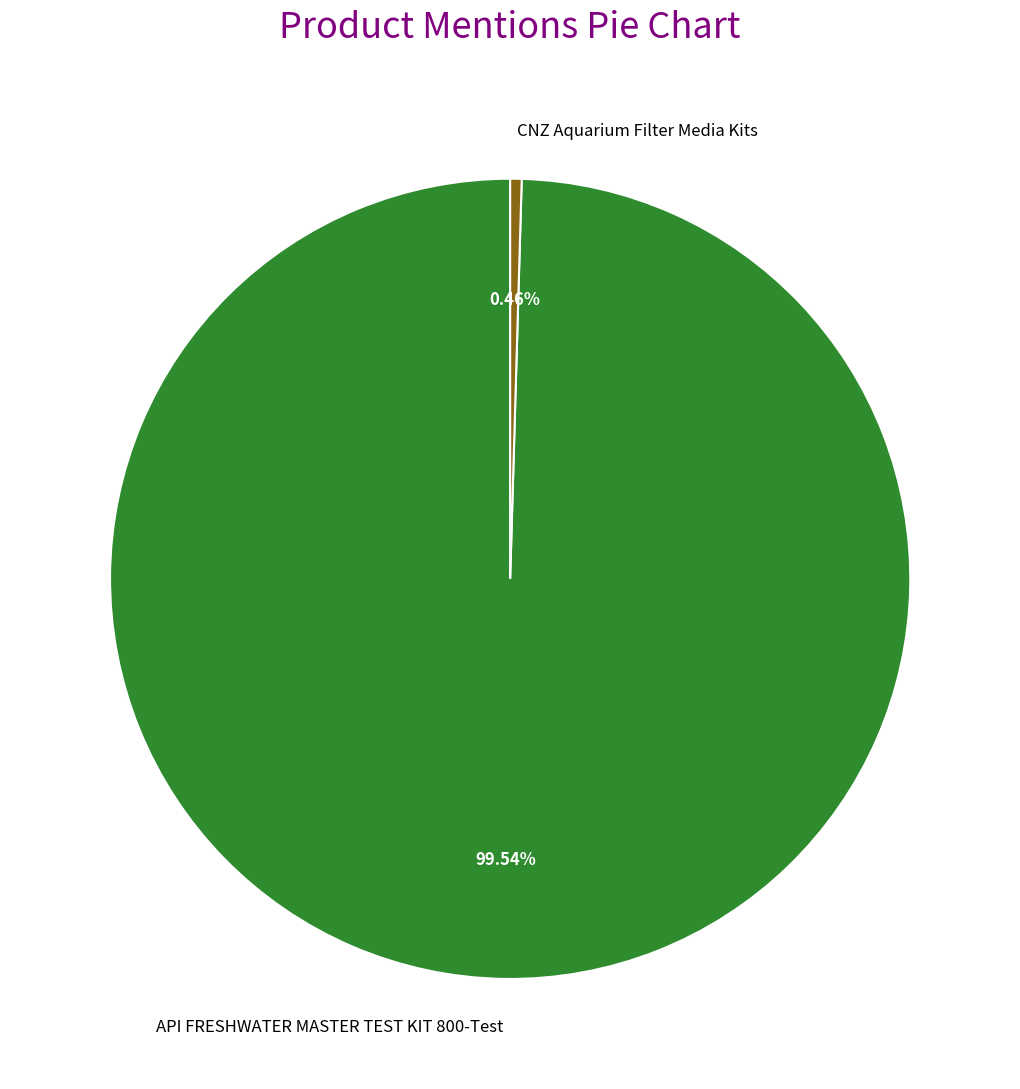

The API FRESHWATER MASTER TEST KIT 800-Test slice represents 100% of the pie. True or false?

True